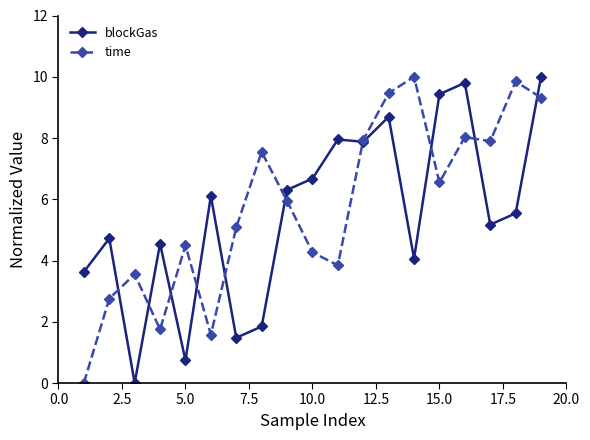

What is the greatest value displayed?

10.0